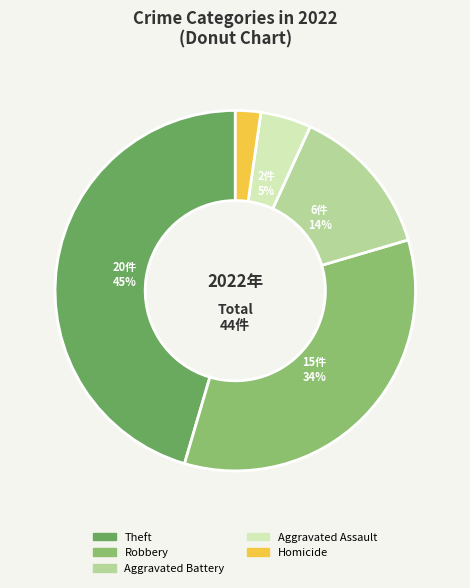

To the nearest percent, what is the difference between the largest and smallest slice percentages?

43%